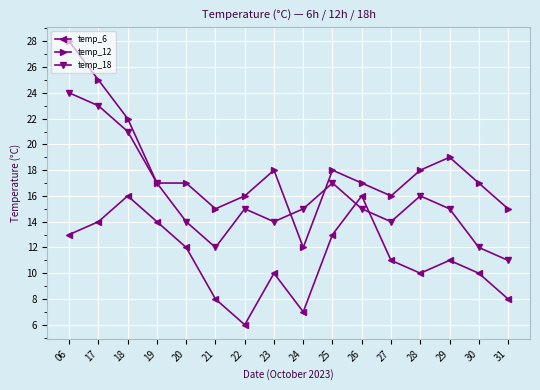

What is the value of the temp_12 point at the 1st from the left?

28